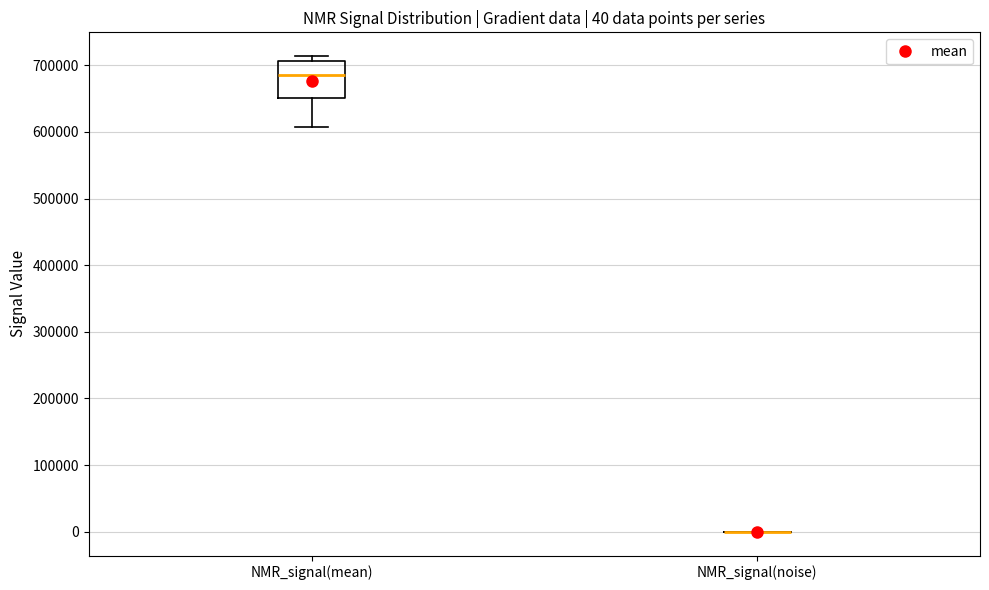

Comparing the boxes themselves (not the whiskers), which one is the tallest?

NMR_signal(mean)